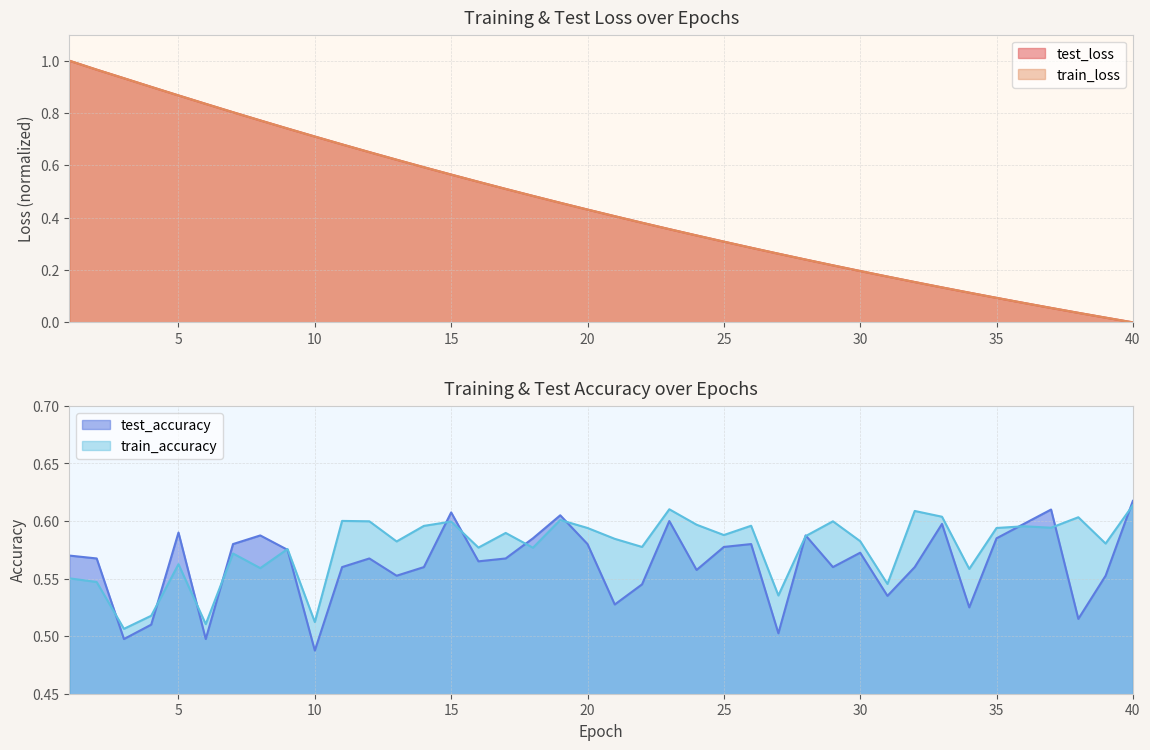

How many intersections are there between test_accuracy and train_accuracy?

14